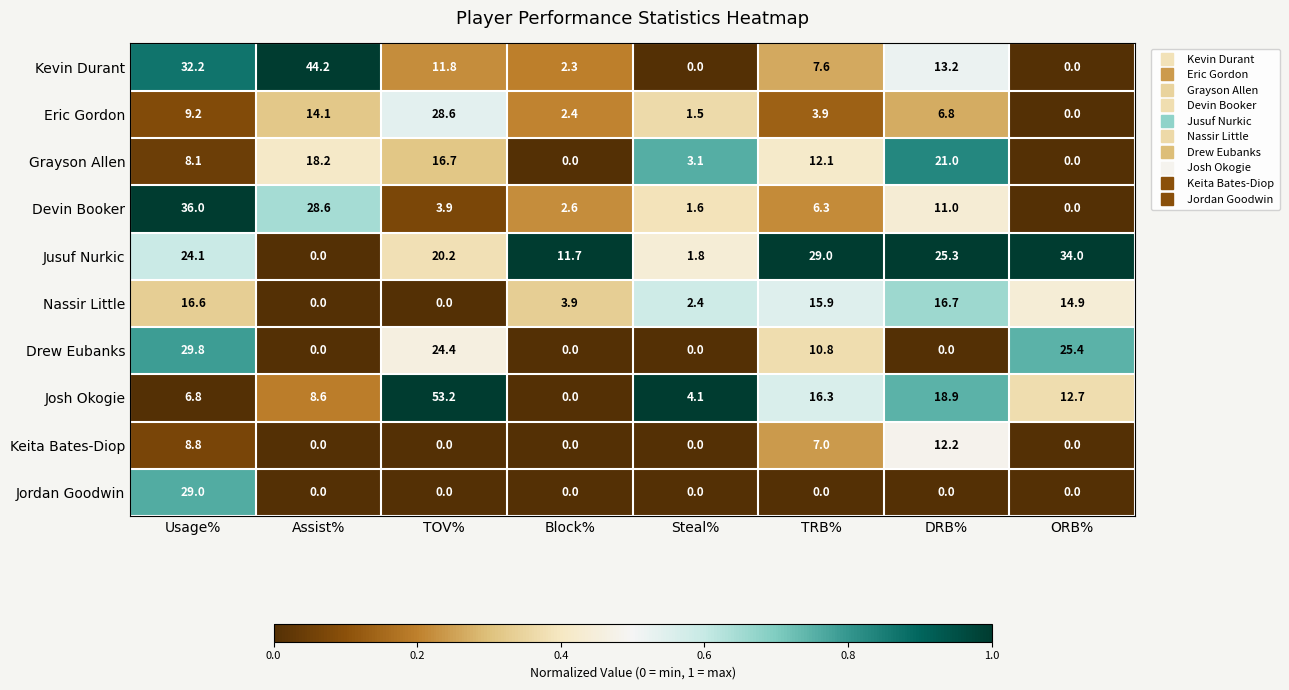

Which category has the highest value across all series?

TOV%